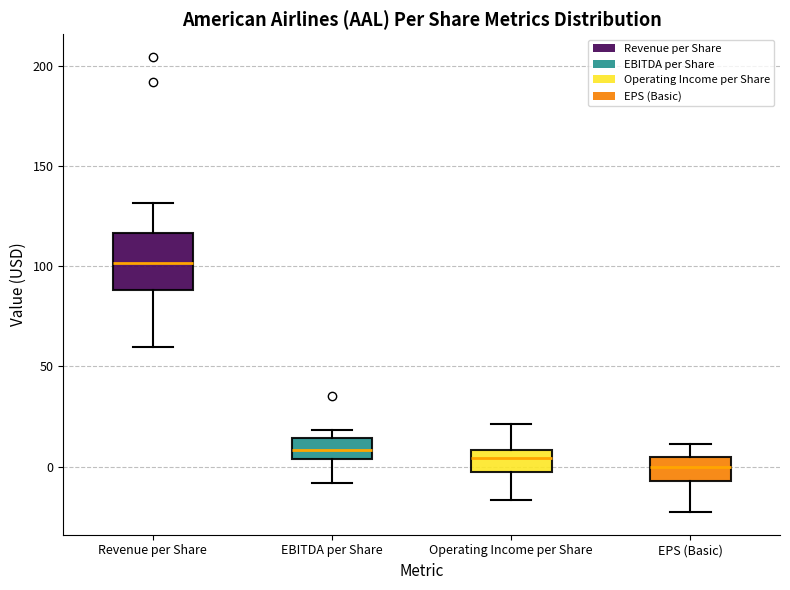

Reading left to right, read every box against the y-axis: the position of its median line, the range the box covers, and the ends of its whiskers. The values are not printed on the chart, so give them approximately, as read against the axis.

Revenue per Share: median 100, box 90 to 115, whiskers 60 to 130
EBITDA per Share: median 10, box 5 to 15, whiskers -10 to 20
Operating Income per Share: median 5, box -5 to 10, whiskers -15 to 20
EPS (Basic): median 0, box -5 to 5, whiskers -25 to 10